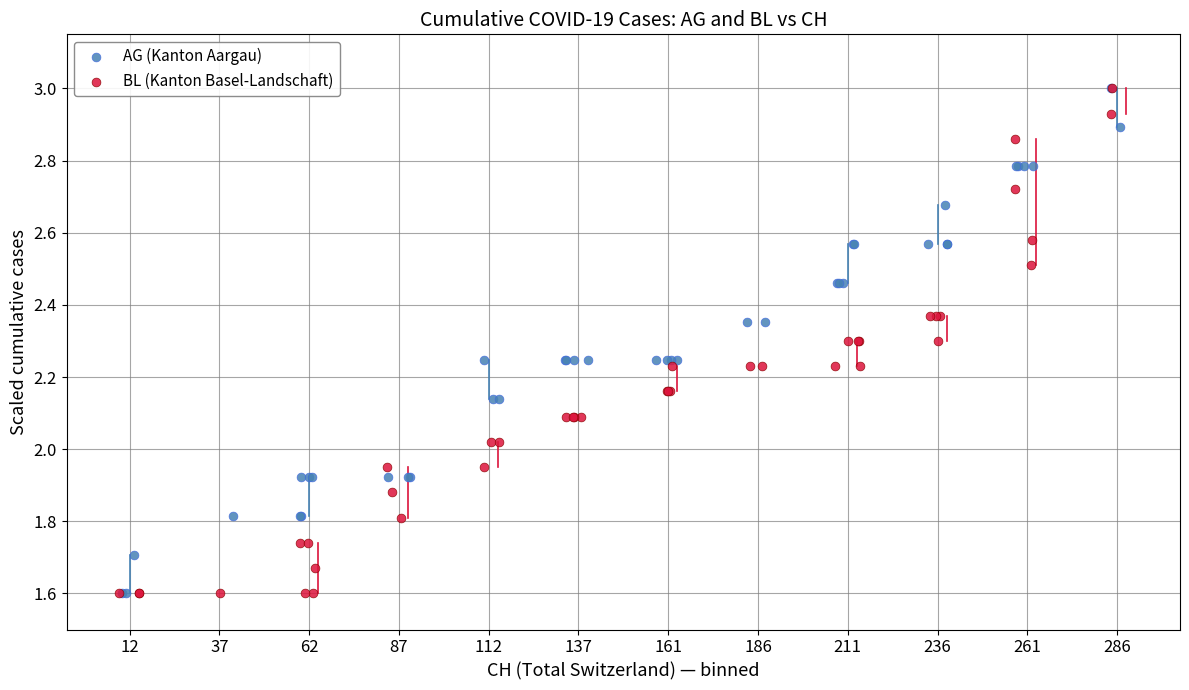

What are all the series names shown in the legend?

AG (Kanton Aargau), BL (Kanton Basel-Landschaft)